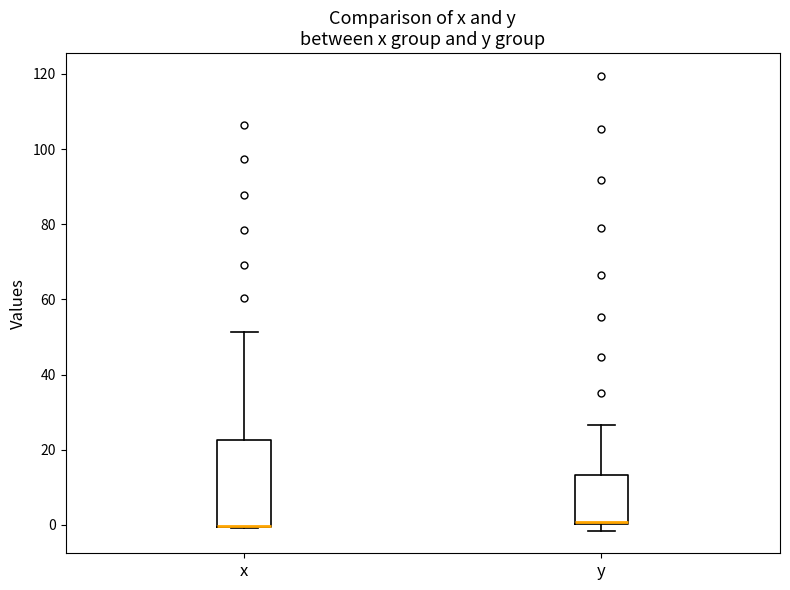

Reading left to right, transcribe this box plot: for each box, give where its median line is, the range the box spans, and where its two whiskers end, as read against the y-axis. The values are not printed on the chart, so give them approximately, as read against the axis.

x: median 0 (drawn on the box's lower edge), box 0 to 22, whiskers 0 to 52
y: median 0 (drawn on the box's lower edge), box 0 to 14, whiskers -2 to 26